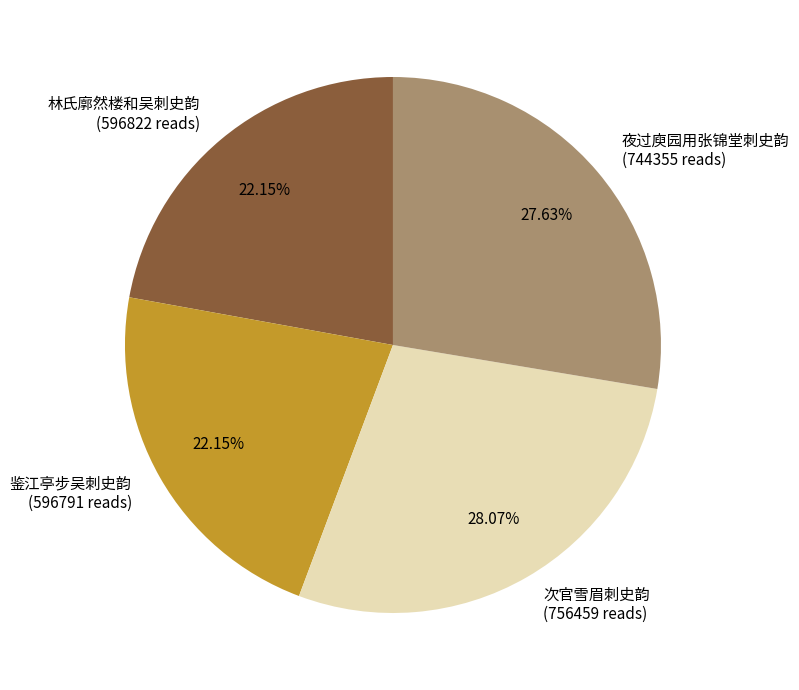

The 鉴江亭步吴刺史韵 slice represents 36% of the pie. True or false?

False